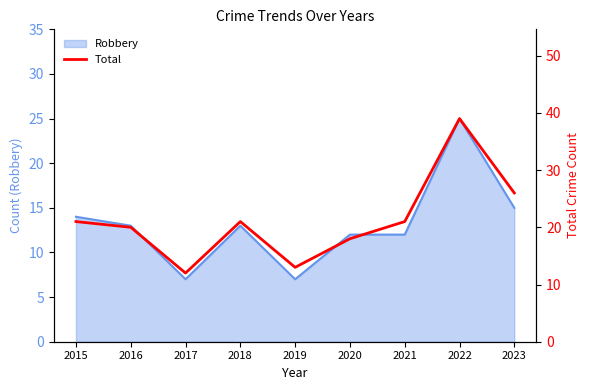

The Robbery series shows 25 at 2022. True or false?

True